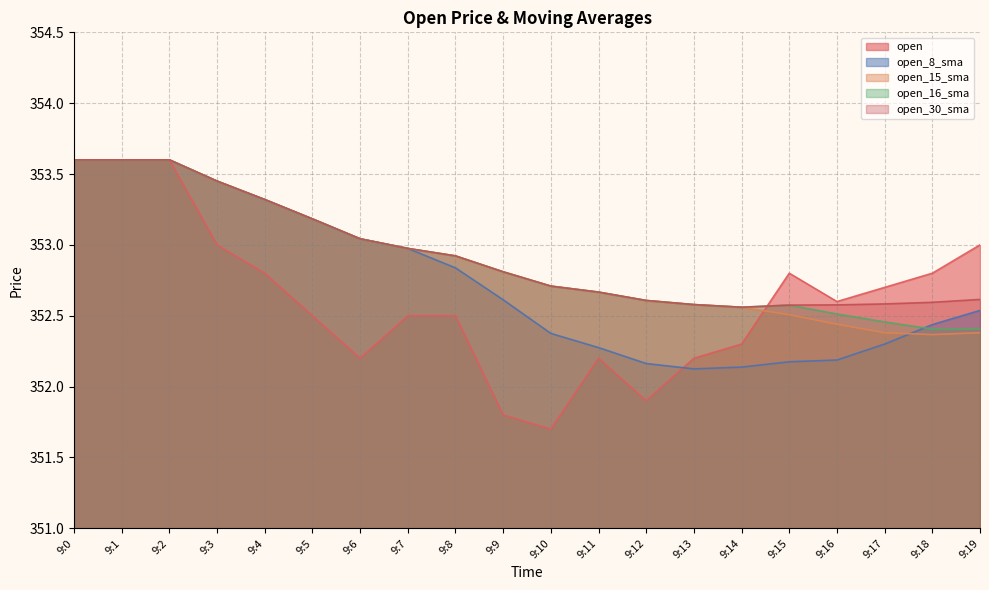

Does the chart display data point markers on the line(s)?

No